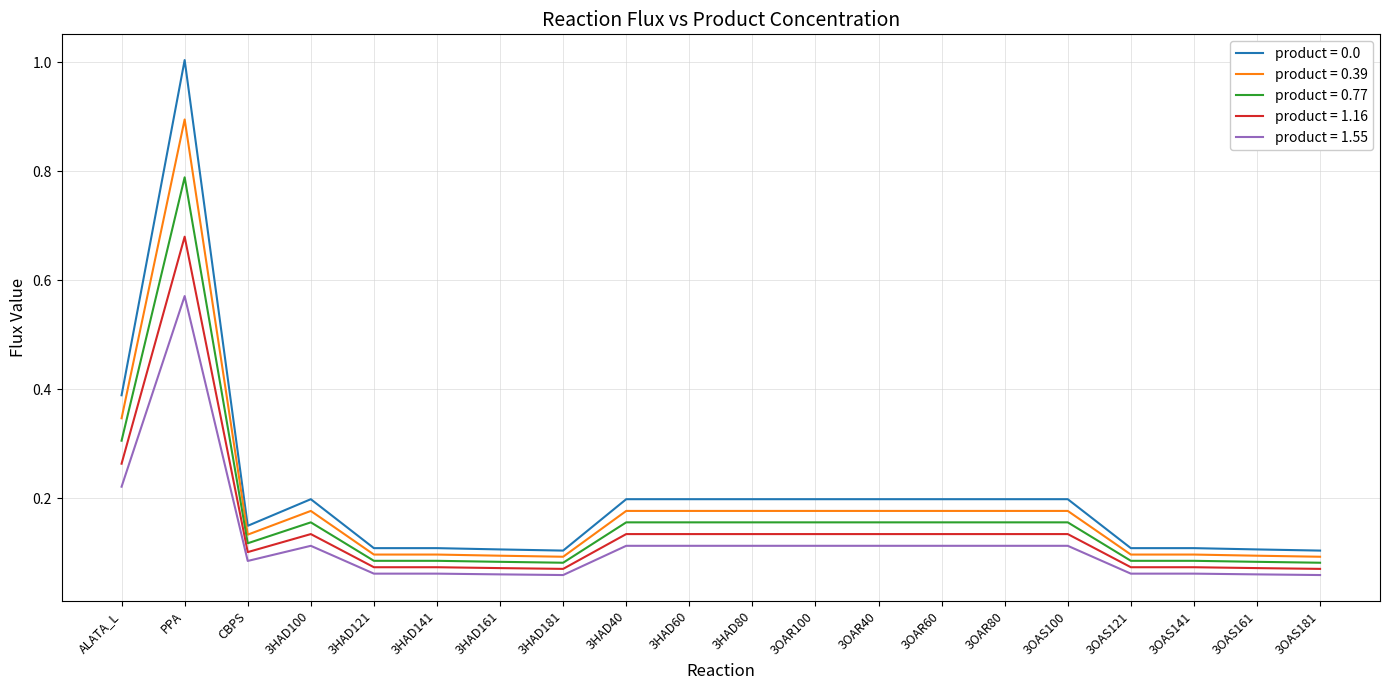

True or false: product = 1.16 has more than 0 points higher than both neighbors.

True